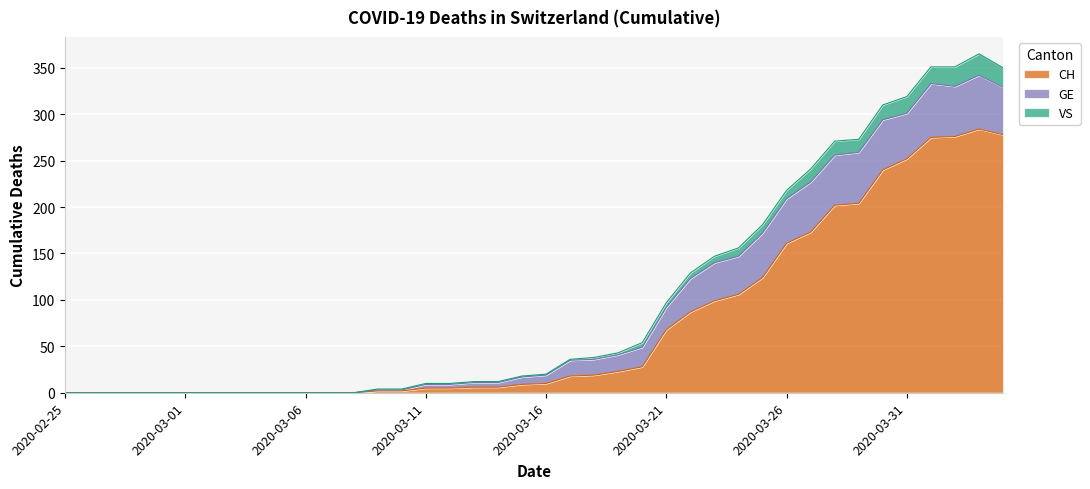

What are all the series names shown in the legend?

CH, GE, VS